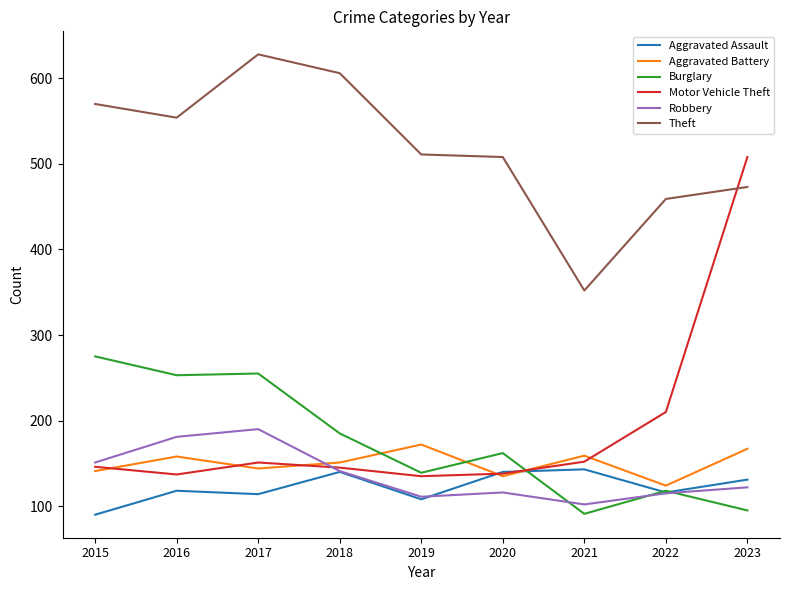

True or false: Theft has a value of 606 at 2018.

True